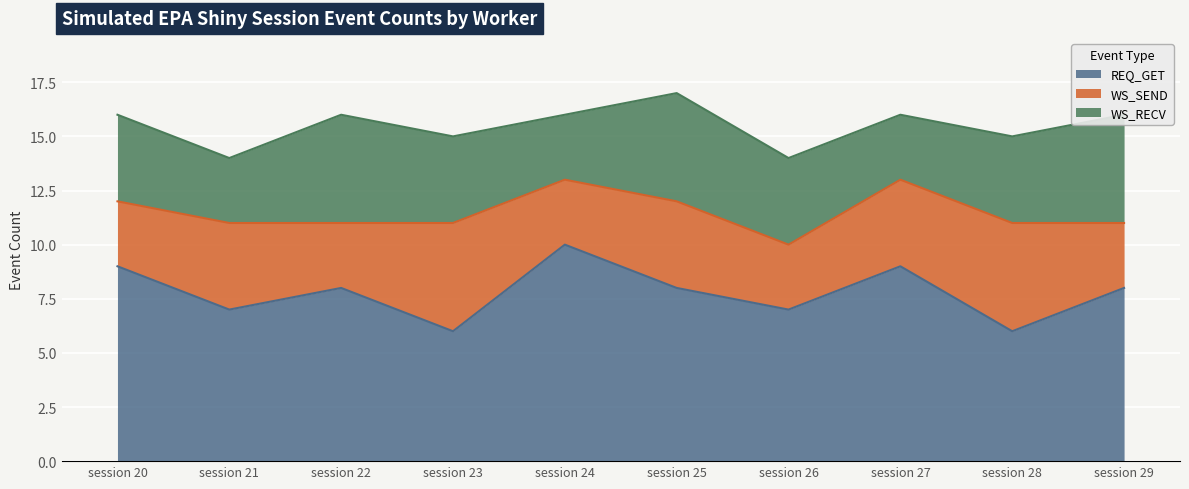

Does the chart display data point markers on the line(s)?

No